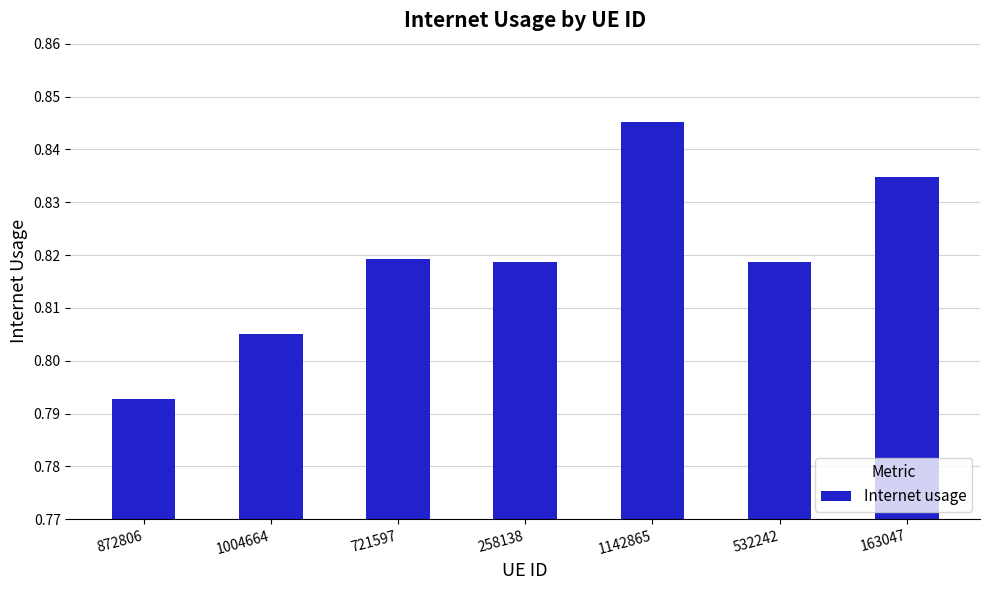

The chart shows a value of 0.3 at 163047. True or false?

False